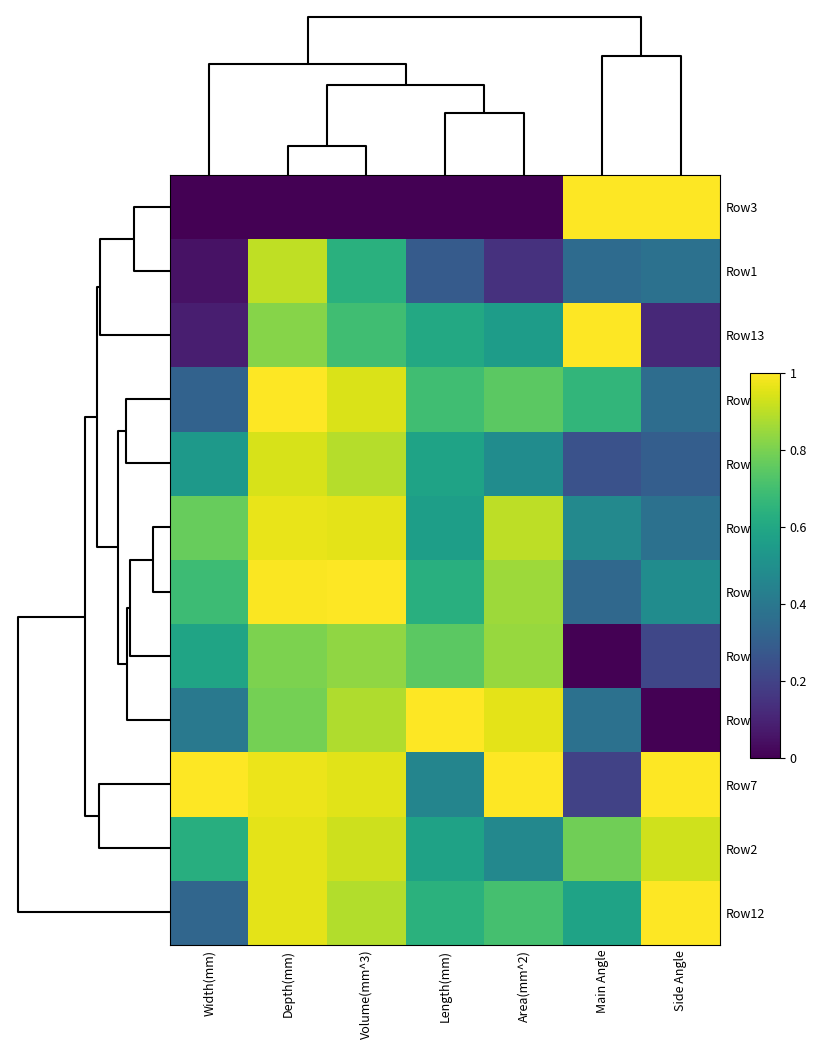

At how many categories does at least one series exceed 0?

7